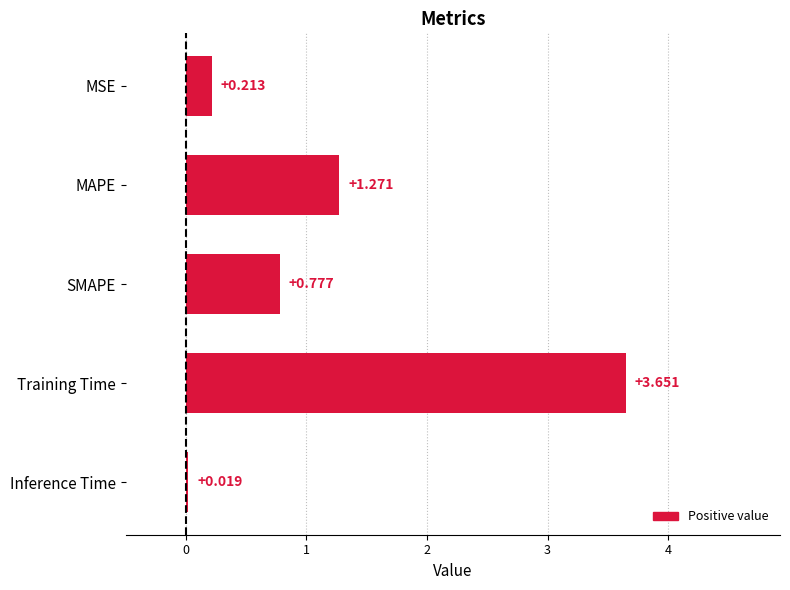

List the labels in order of value, smallest first.

Inference Time, MSE, SMAPE, MAPE, Training Time